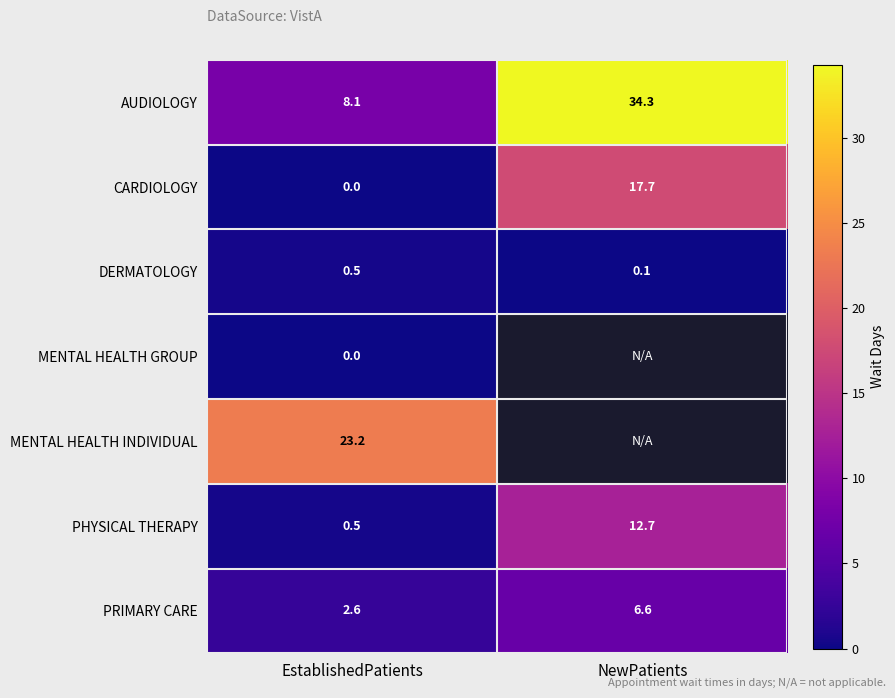

What is the minimum value for PHYSICAL THERAPY?

0.5